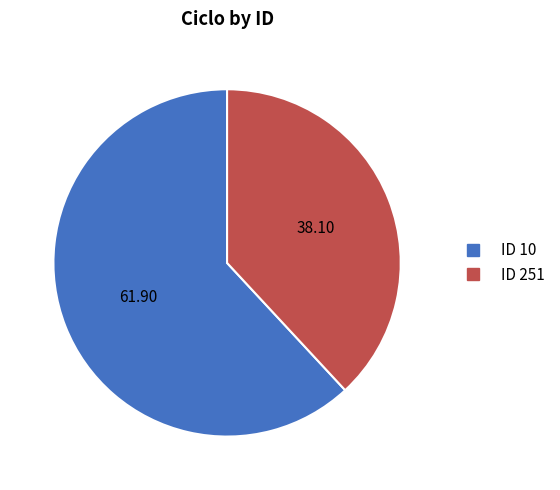

Is there any slice that represents more than half of the pie?

Yes